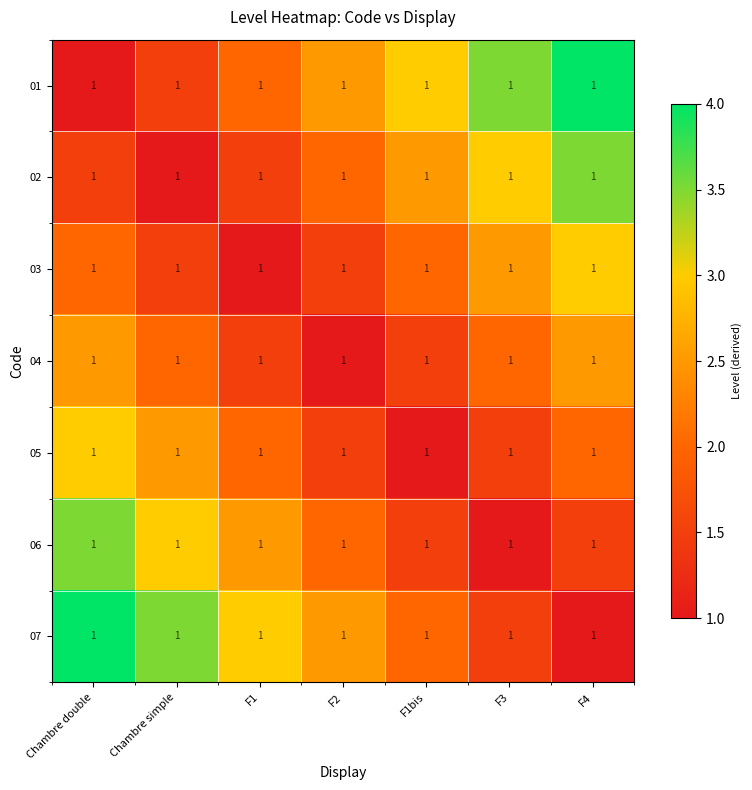

Is it true that 01 equals 5.0 at F1bis?

False